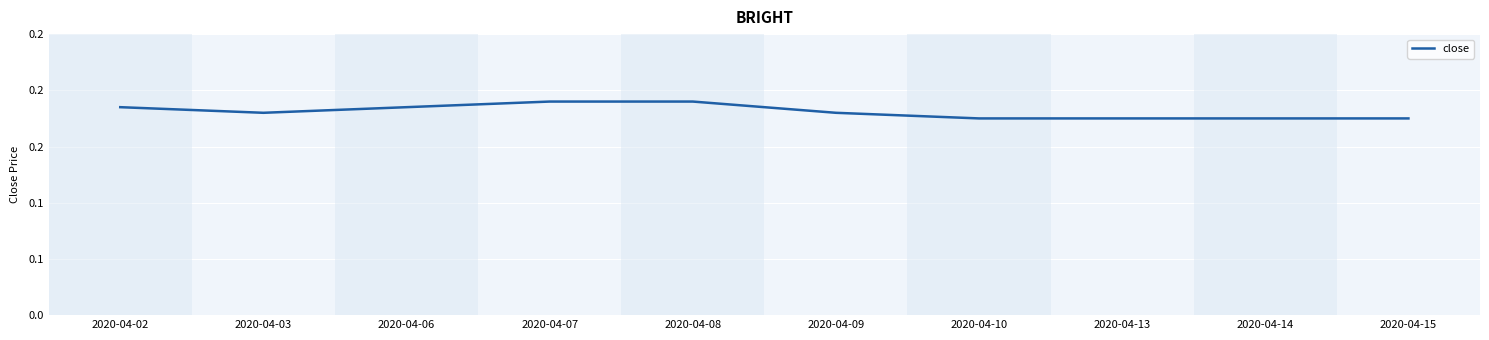

Does the chart display data point markers on the line(s)?

No